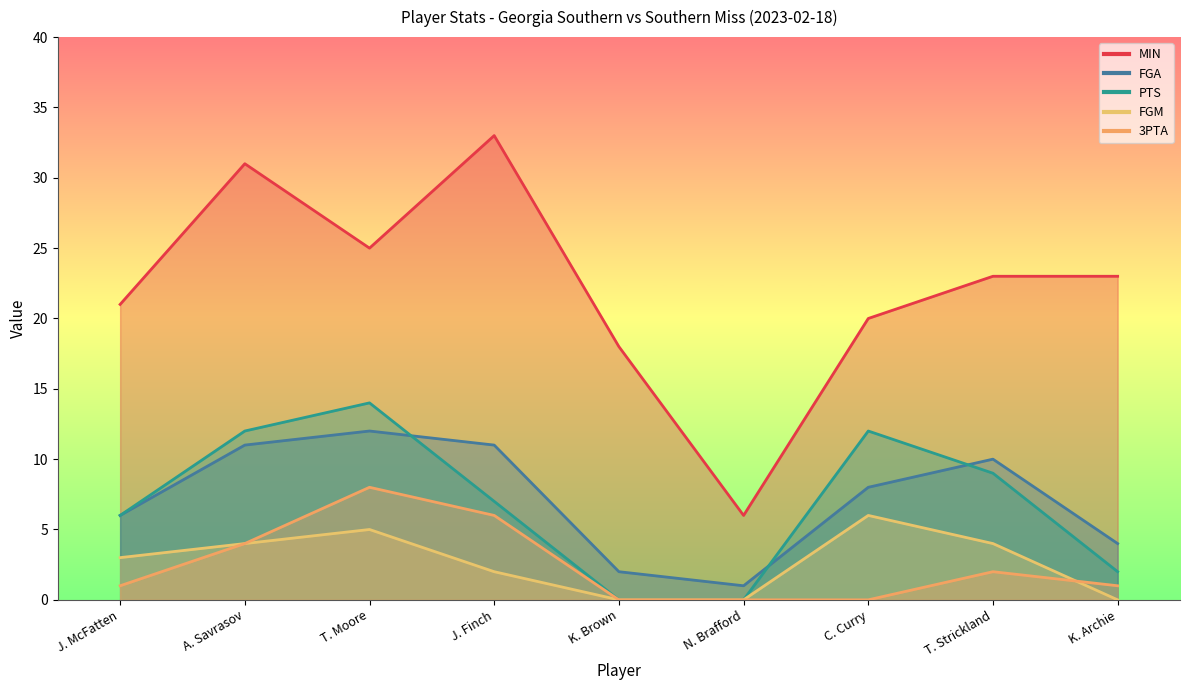

What is the sum of all 3PTA values?

22